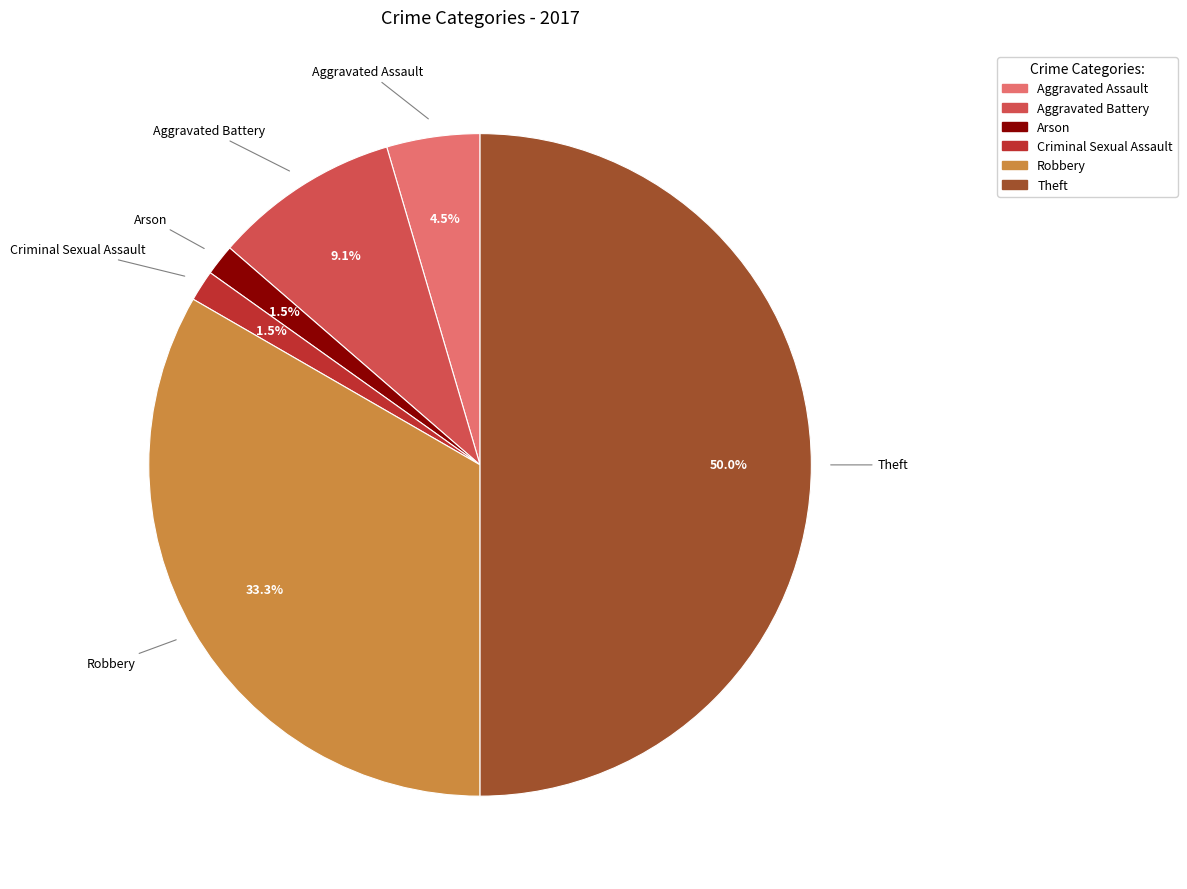

Is the sum of Criminal Sexual Assault and Aggravated Battery greater than half?

No